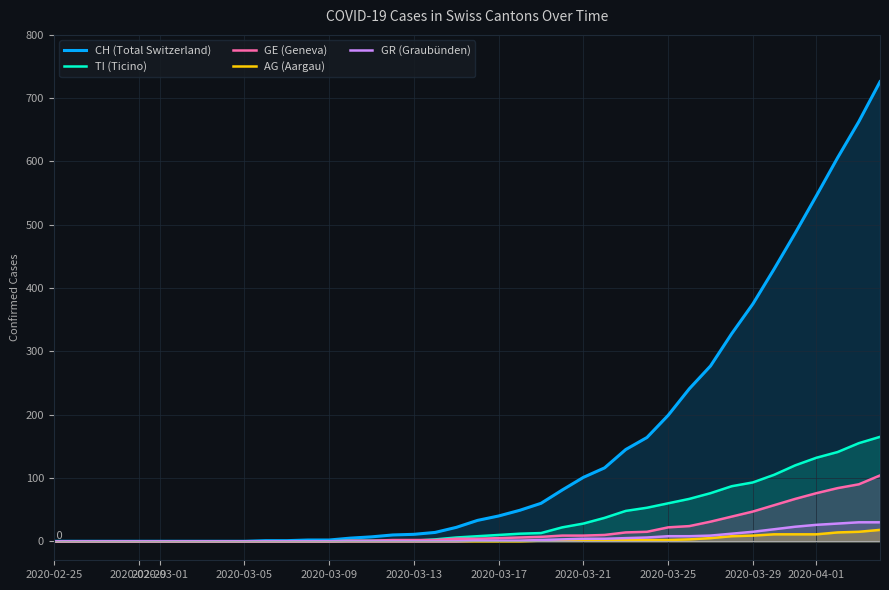

Which series has the widest spread of values?

CH (Total Switzerland)